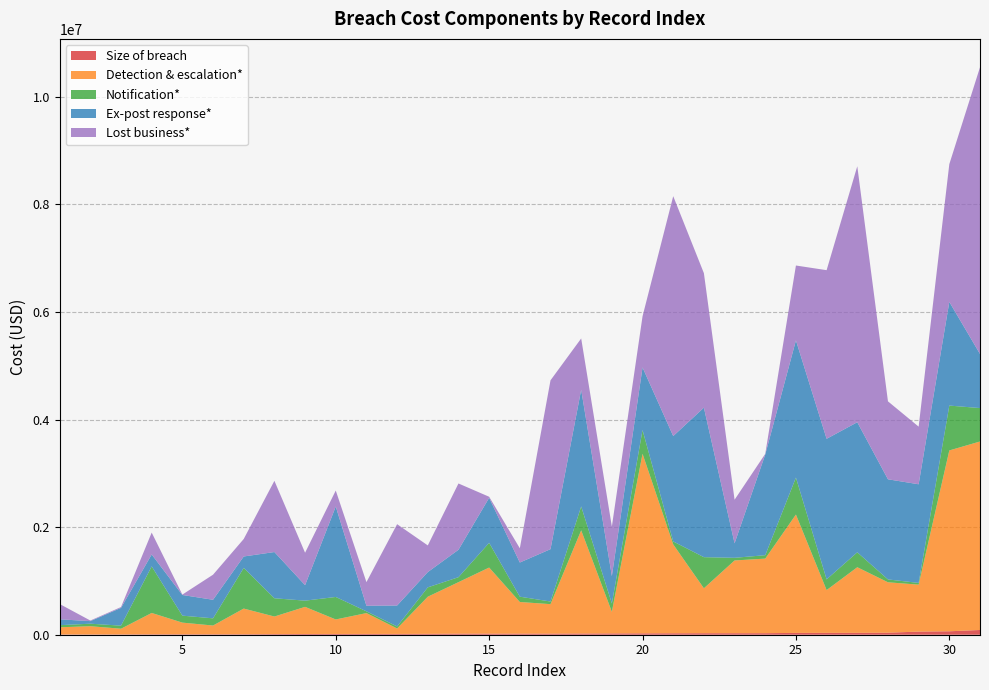

True or false: Ex-post response* and Size of breach intersect in this chart.

False